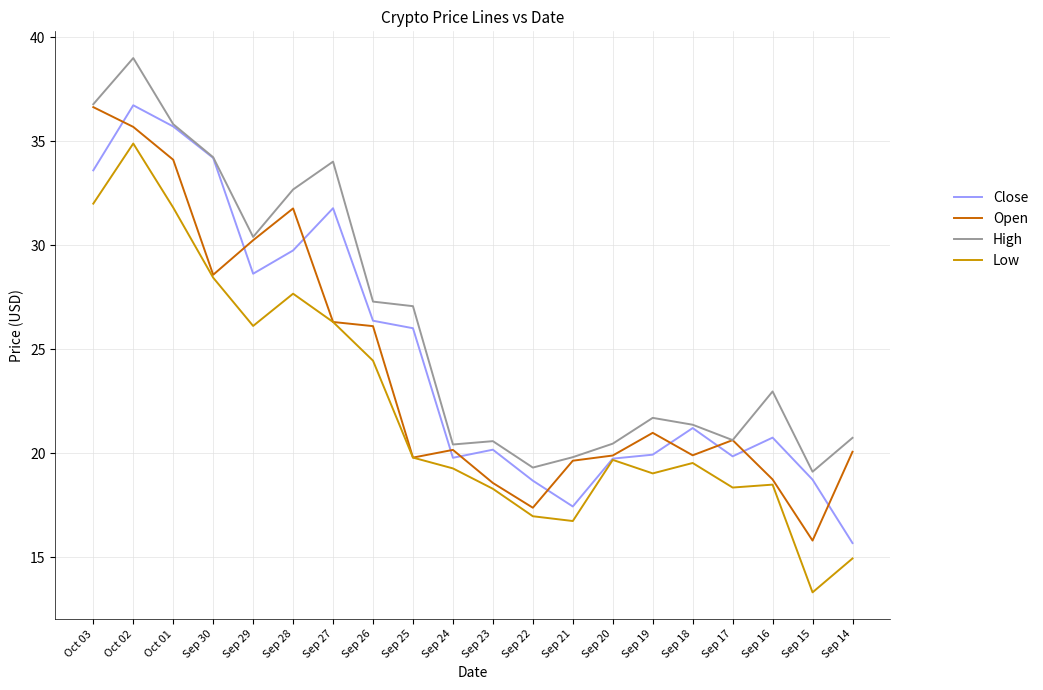

At which category does Close reach its first local valley?

Sep 29